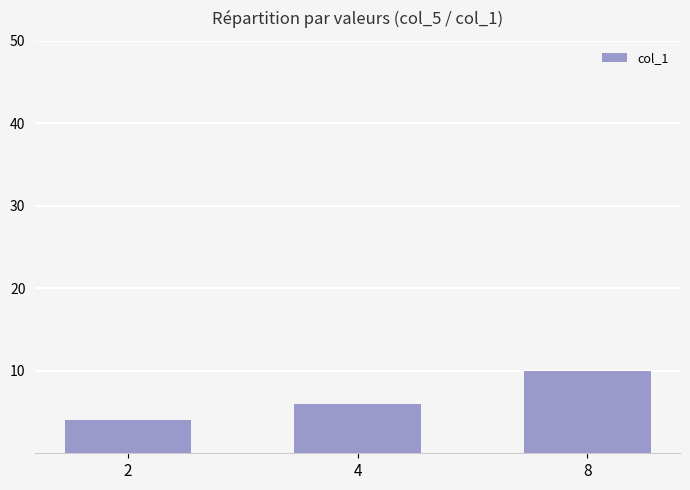

Reading right to left, what are all the values shown in this chart?

8=10	4=6	2=4